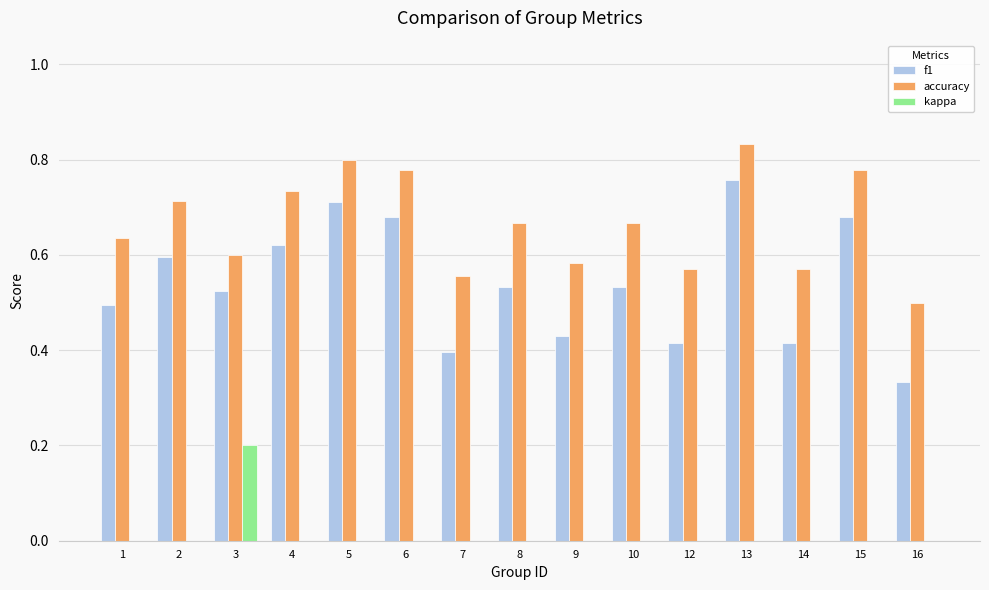

Which series has the largest total across all categories?

accuracy